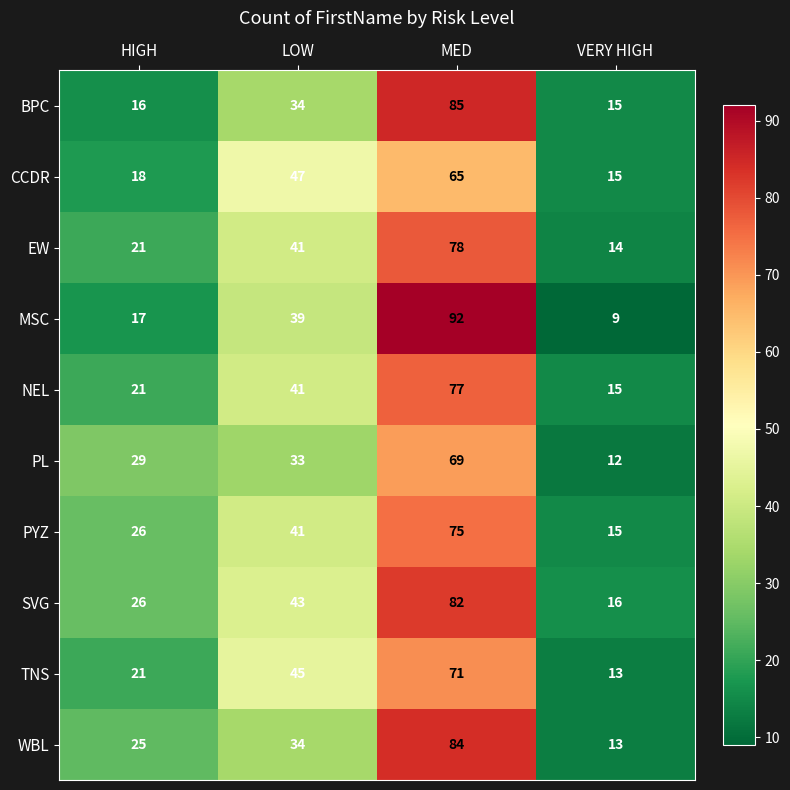

The EW series shows 41 at LOW. True or false?

True